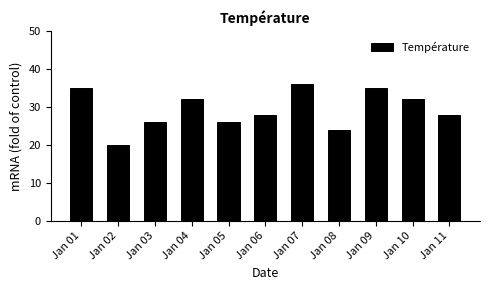

What is the value of the 2nd bar from the left?

20